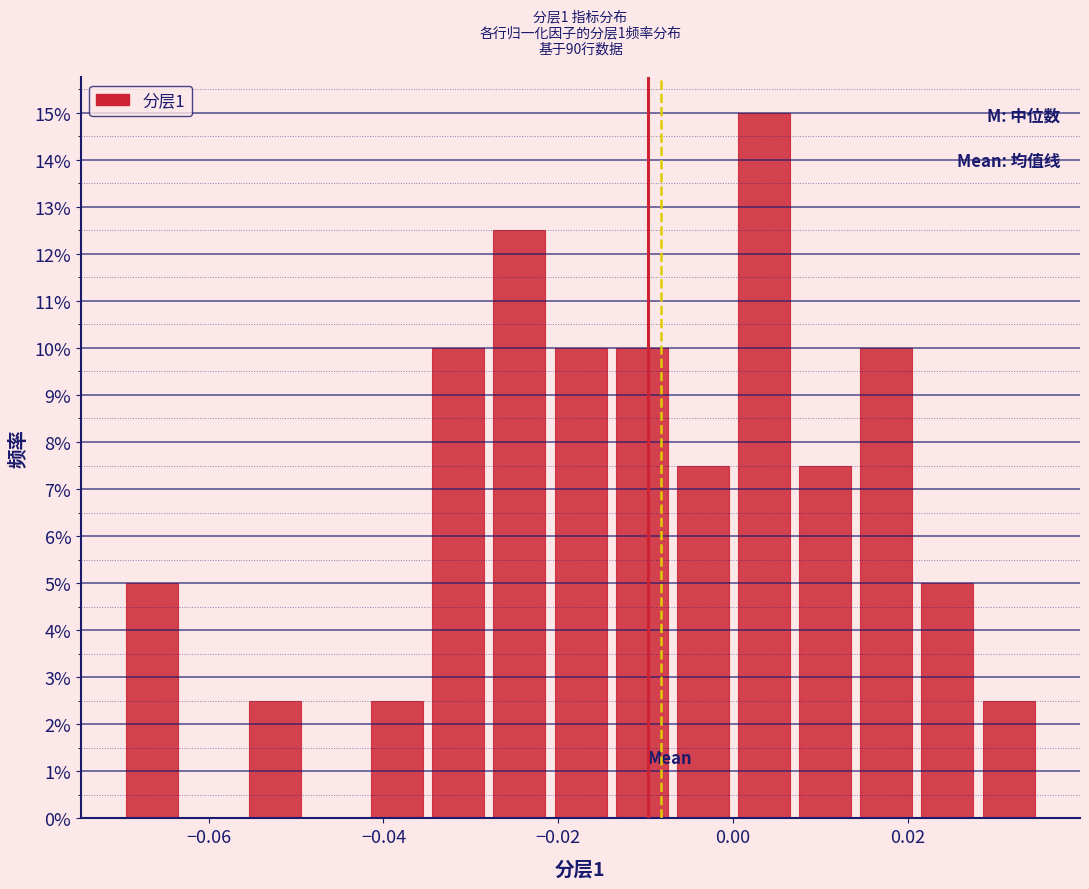

Read against the x-axis, roughly where is the centre of the tallest bar?

0.004